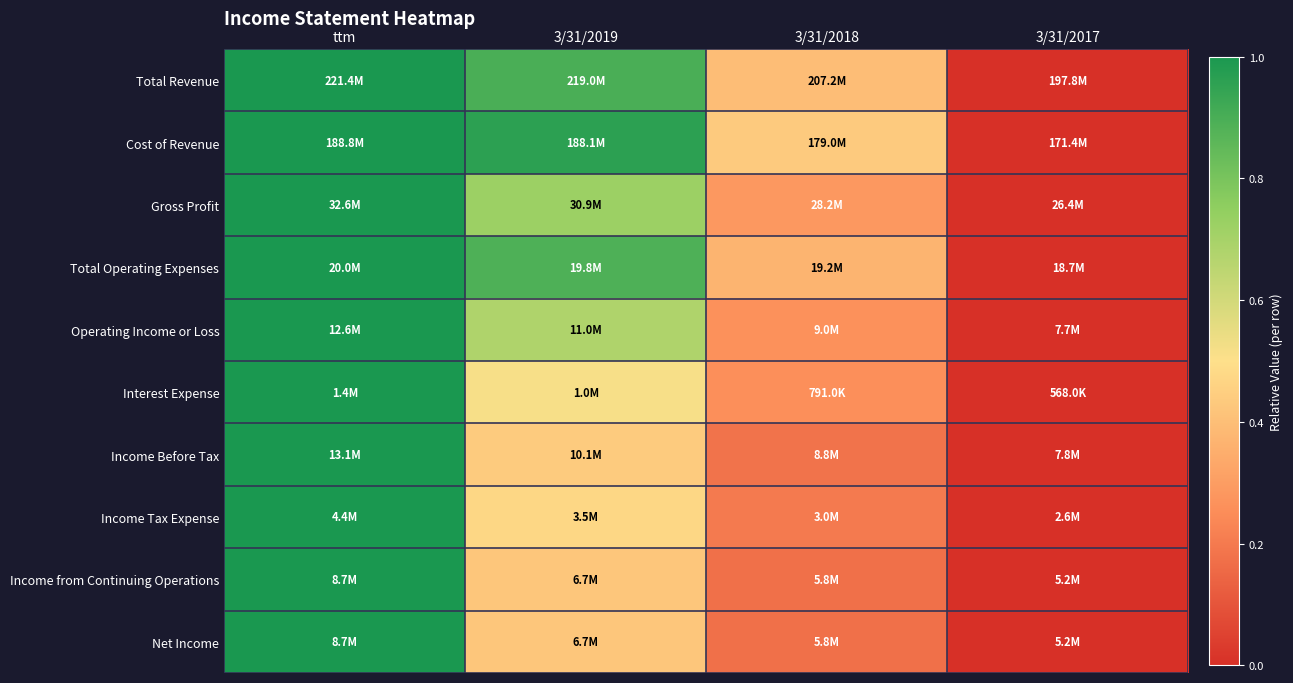

Between 3/31/2019 and 3/31/2017, which series saw the biggest shift?

Cost of Revenue